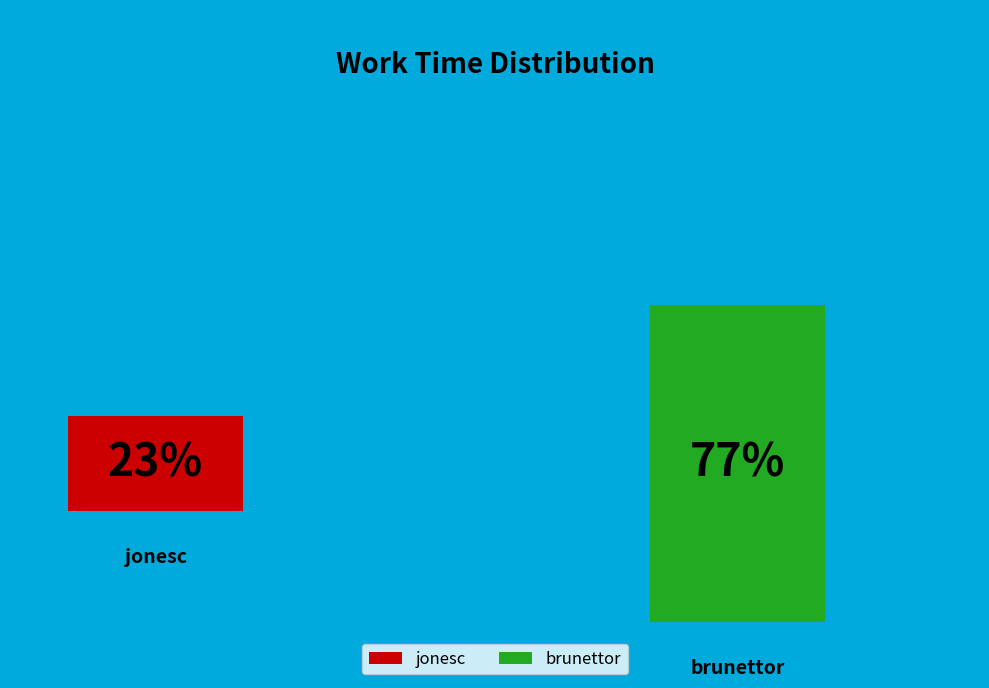

To the nearest percent, what percentage of the pie is jonesc?

23%